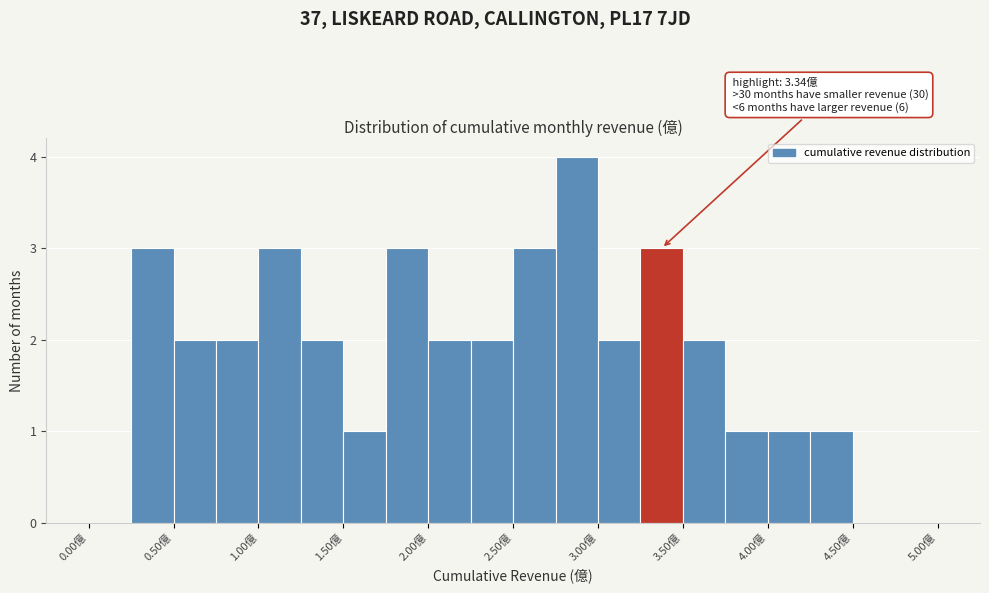

Over which range of the x-axis is the bar tallest?

2.75 to 3.00